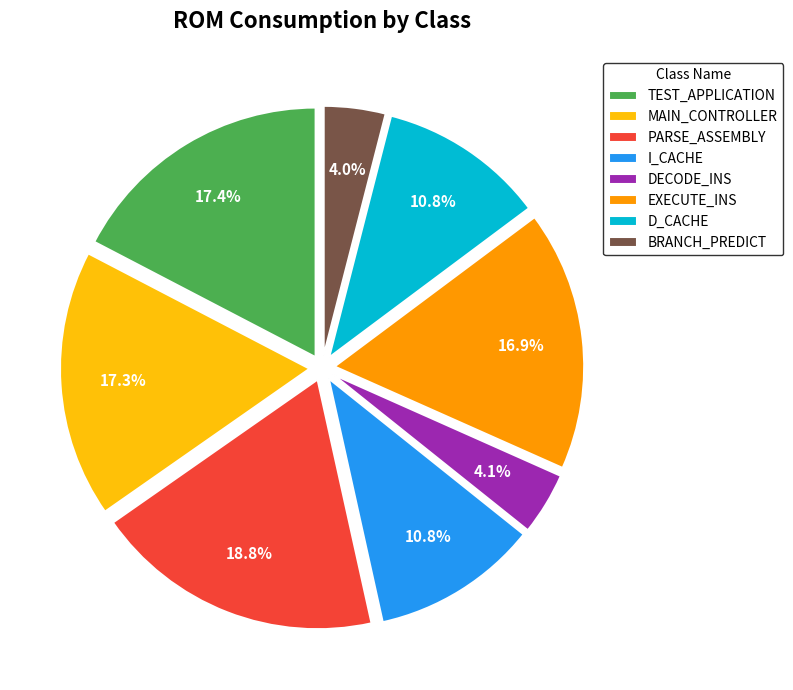

To the nearest percent, what percentage of the pie is MAIN_CONTROLLER?

17%